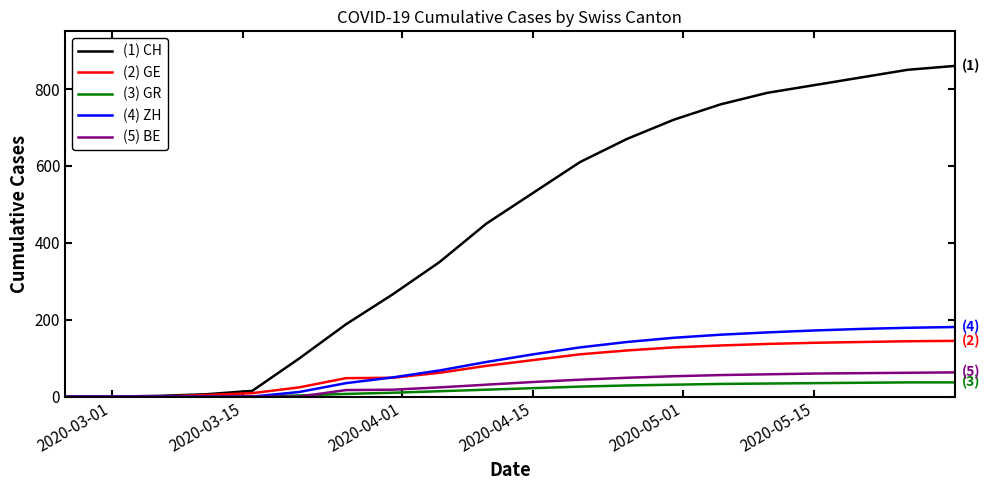

What is the maximum value shown in the chart?

860